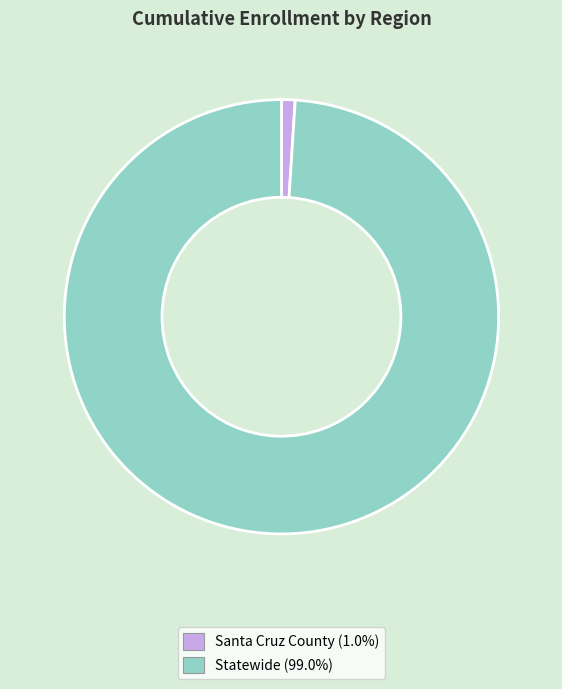

What is the largest slice in the pie chart?

Statewide